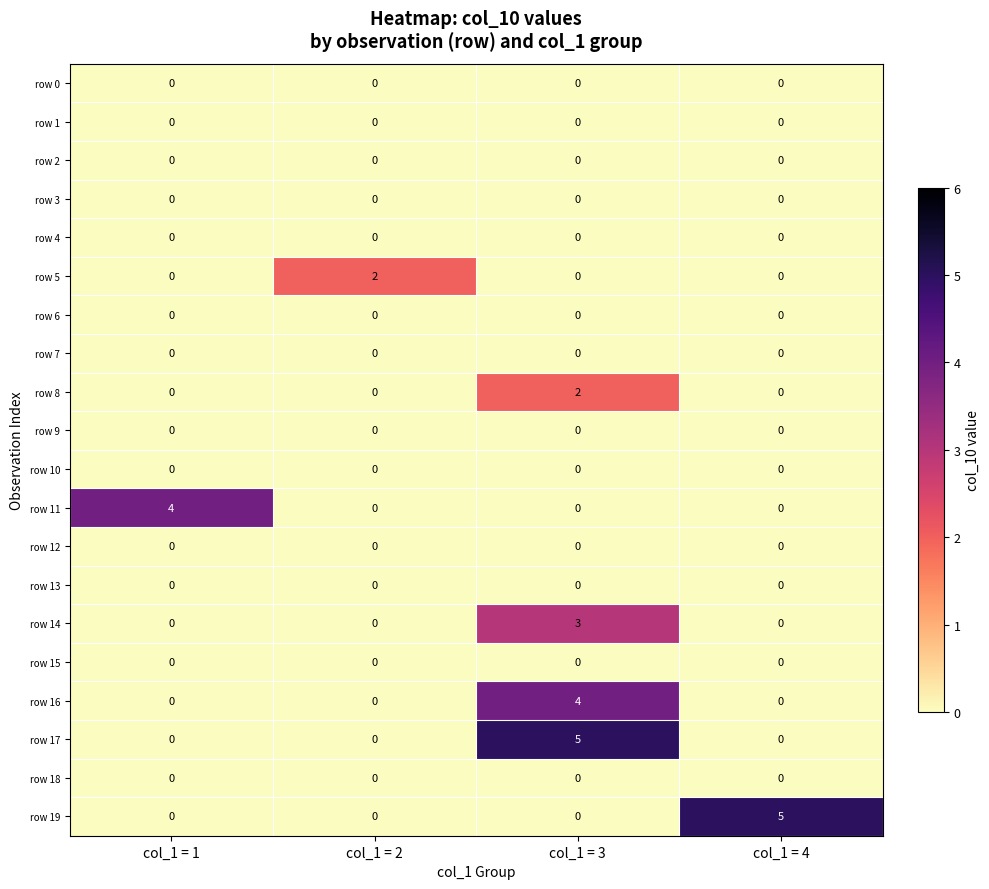

Which series changed the most between col_1 = 2 and col_1 = 3?

row 17